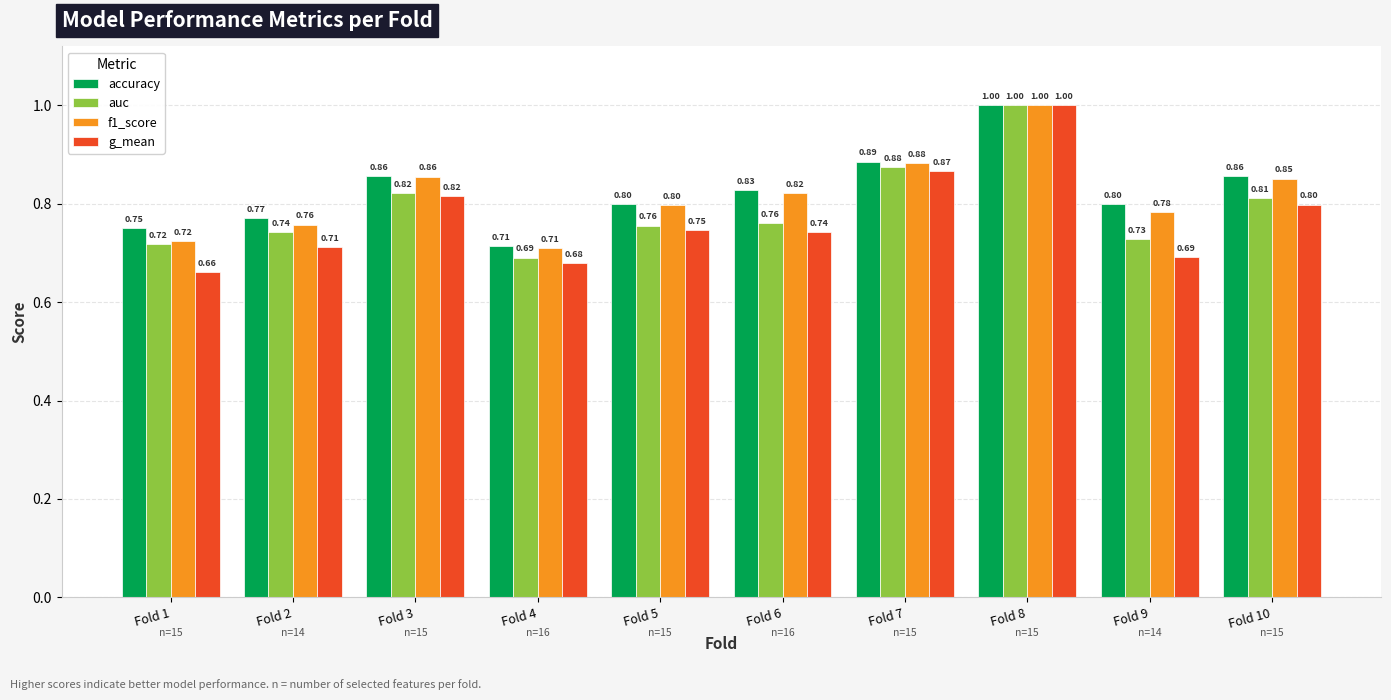

What is the average value of the g_mean series?

0.8